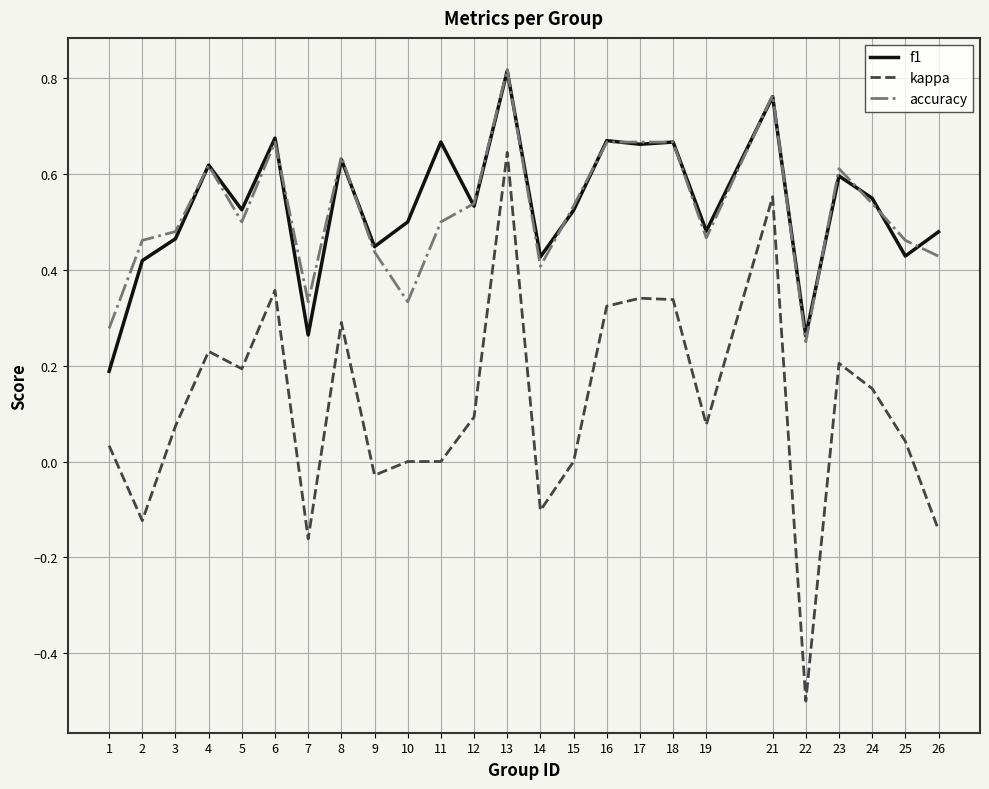

True or false: kappa and f1 cross at least once.

False